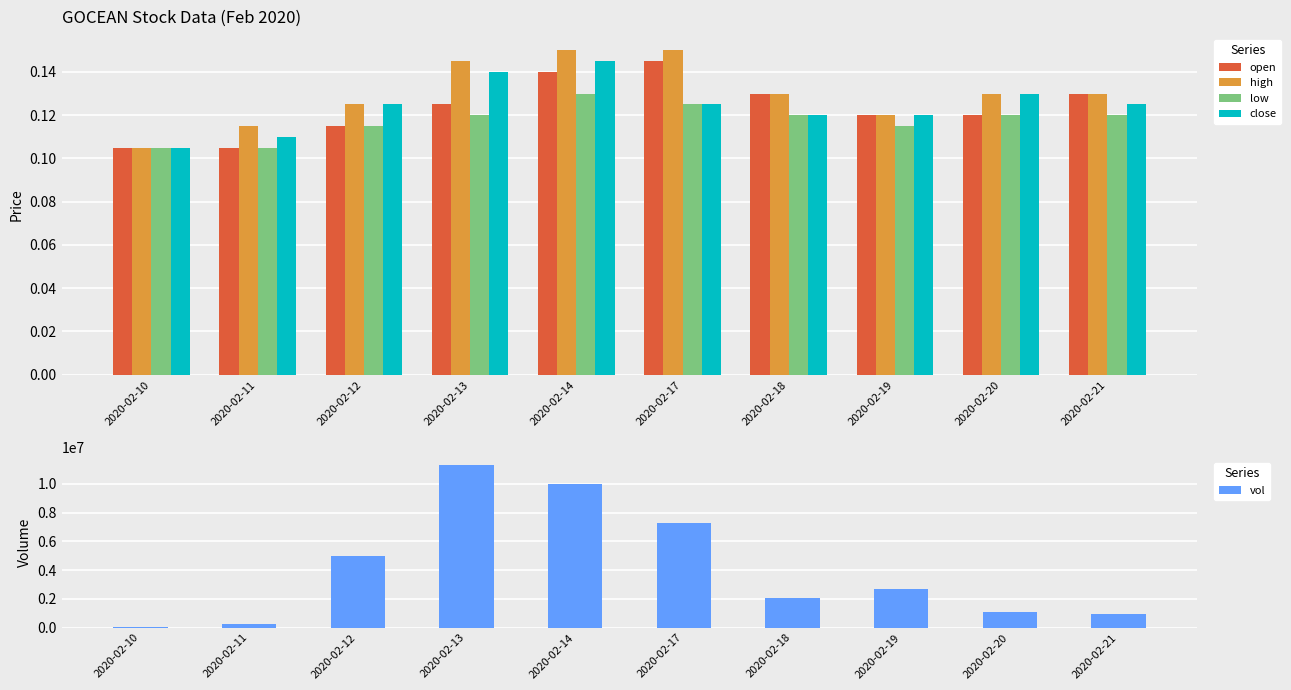

The low series shows 0.1 at 2020-02-11. True or false?

False